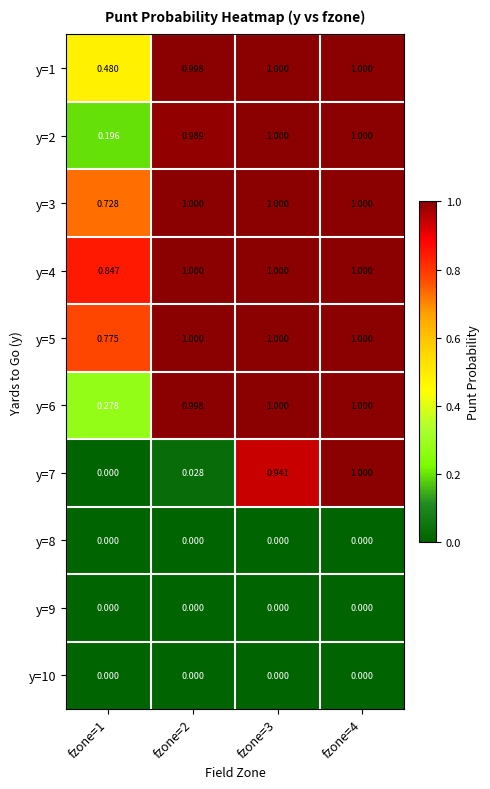

Is the value of y=8 at fzone=1 greater than the value of y=5 at fzone=2?

No